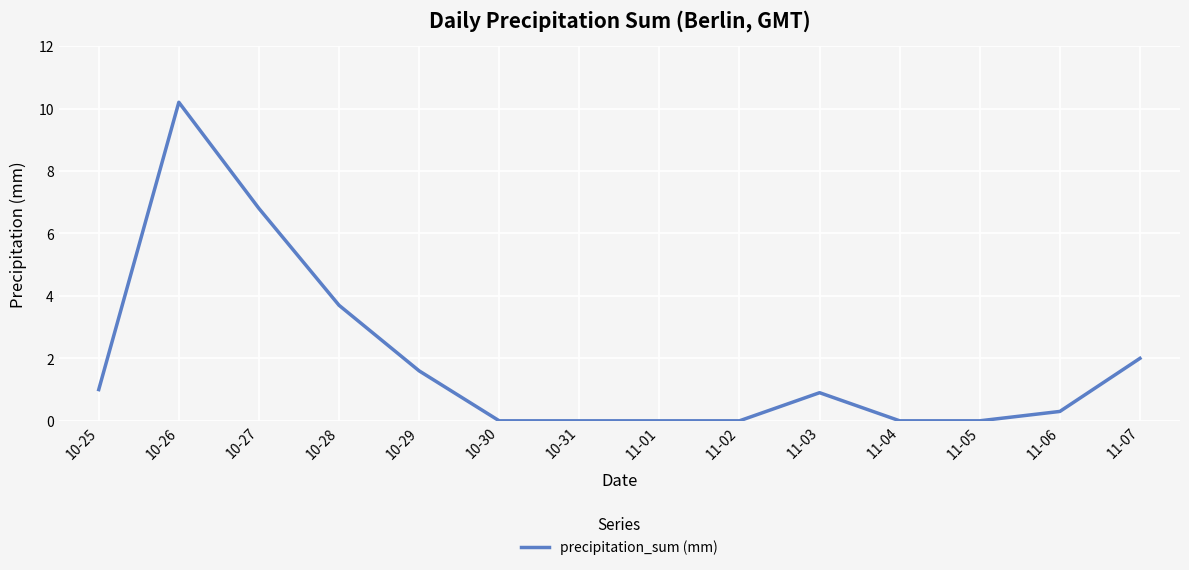

The value at 11-07 is 2.0. True or false?

True